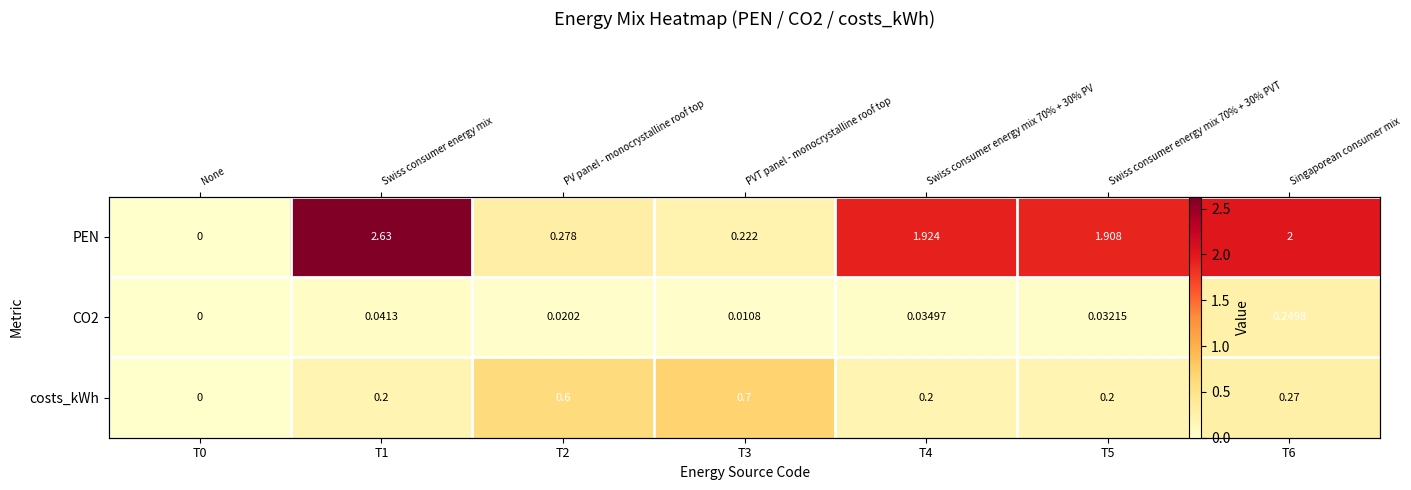

What is the maximum value for costs_kWh?

0.7